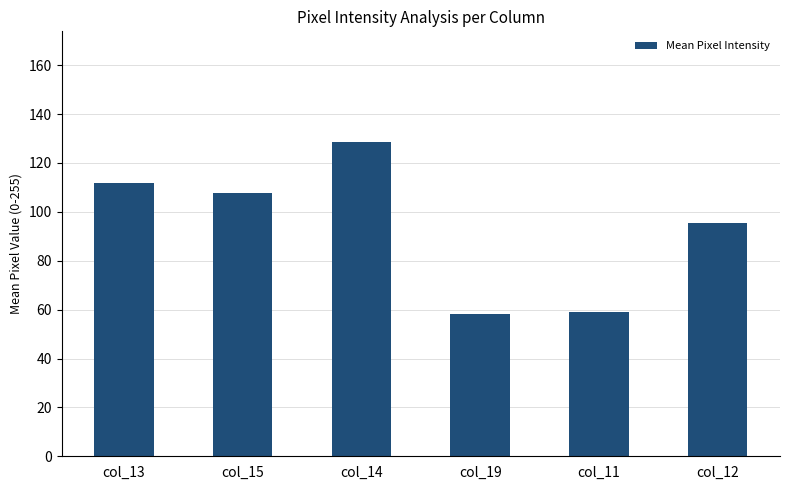

How many data points does each series have?

6